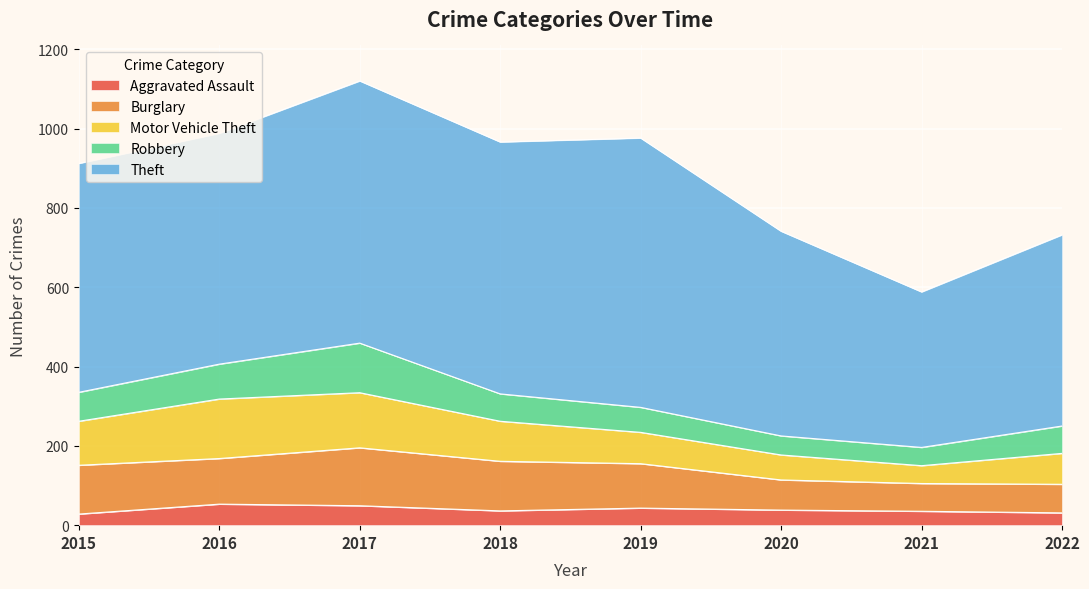

Is it true that Aggravated Assault equals 93 at 2016?

False